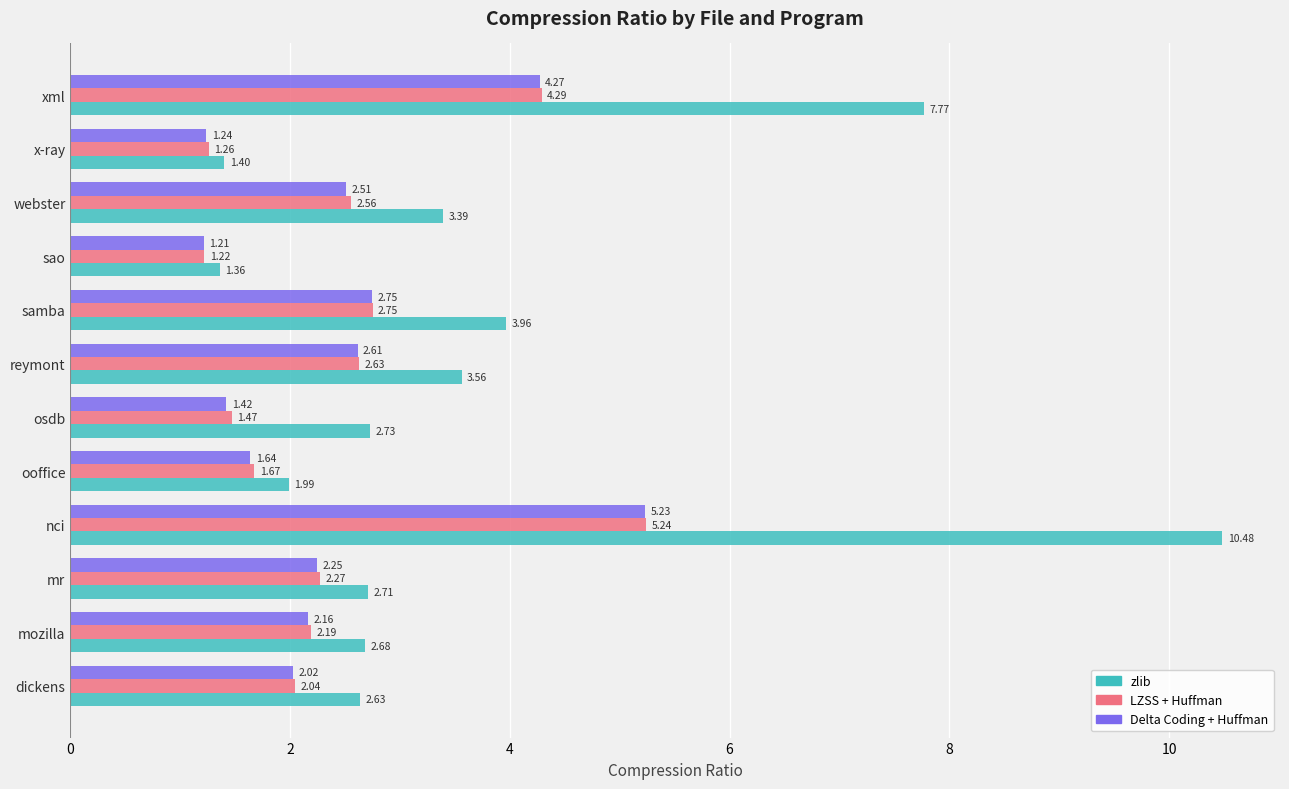

What is the greatest value displayed?

10.5